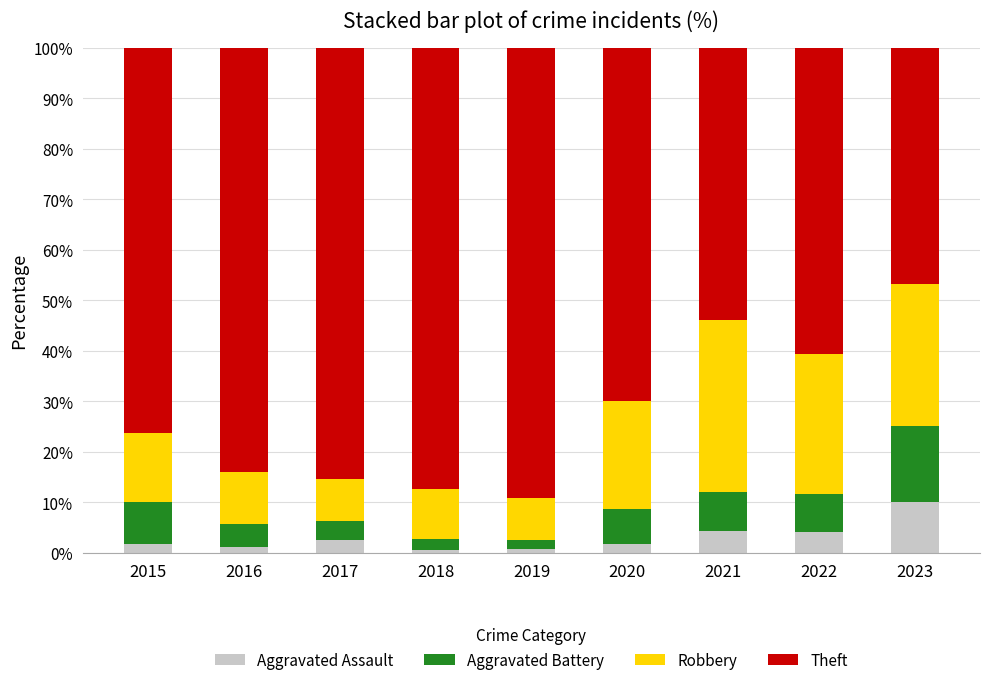

Which category has the highest value in the Aggravated Assault series?

2023